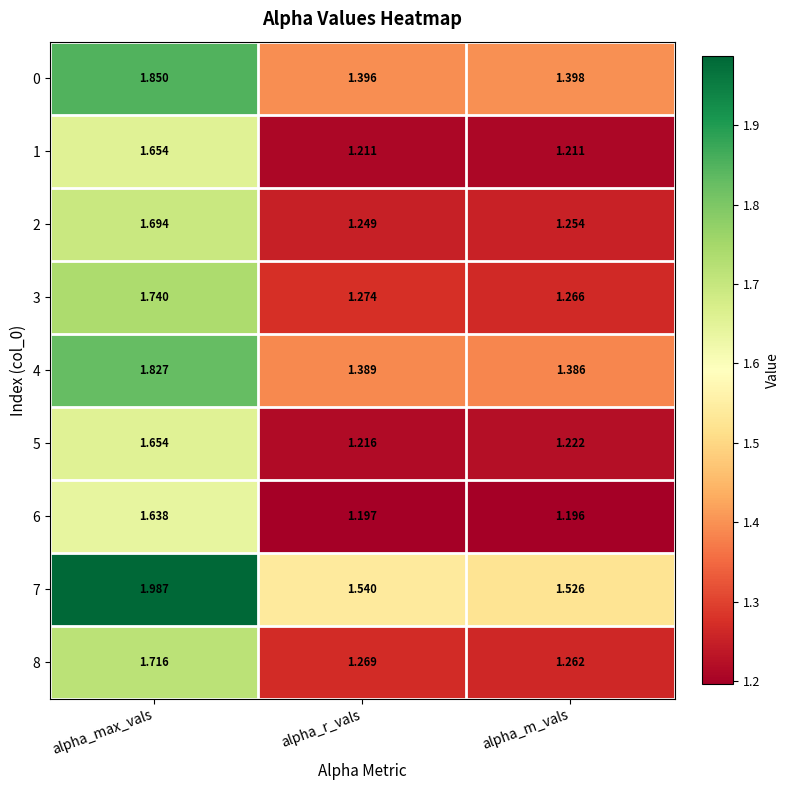

Where is 0 nearest to the value 1?

alpha_r_vals